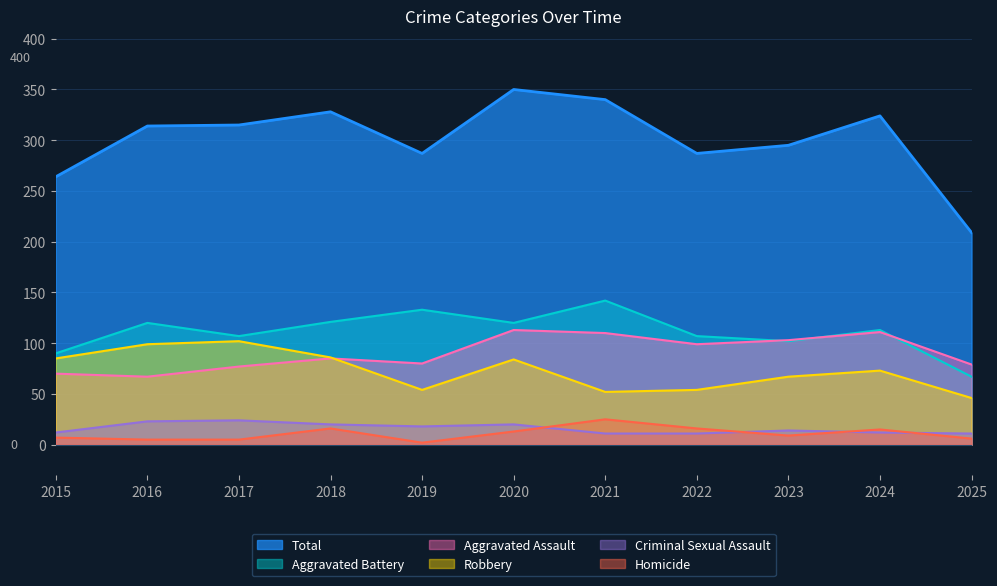

Does the chart display data point markers on the line(s)?

No